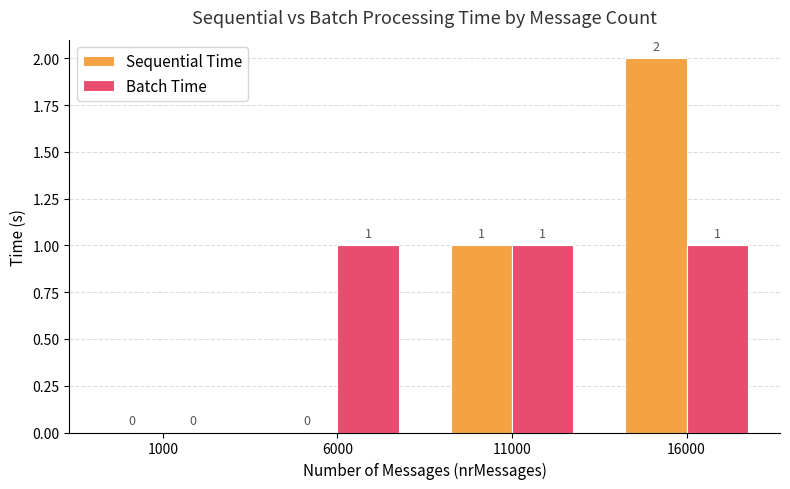

What is the sum of all Sequential Time values?

3